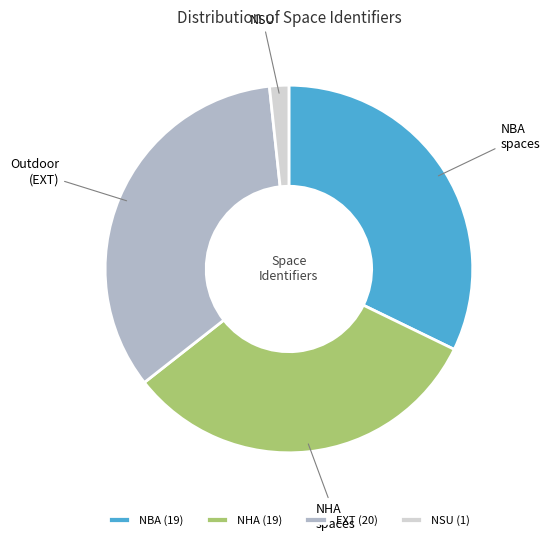

What is the smallest slice in the pie chart?

NSU (1)